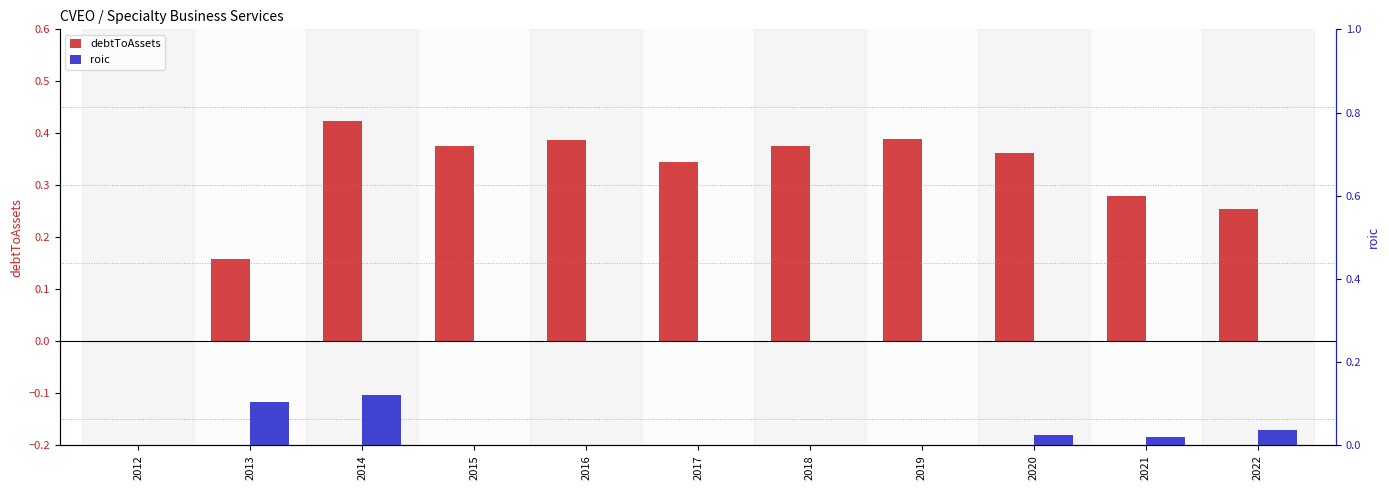

At 2018, list the series in order from smallest to largest.

roic, debtToAssets